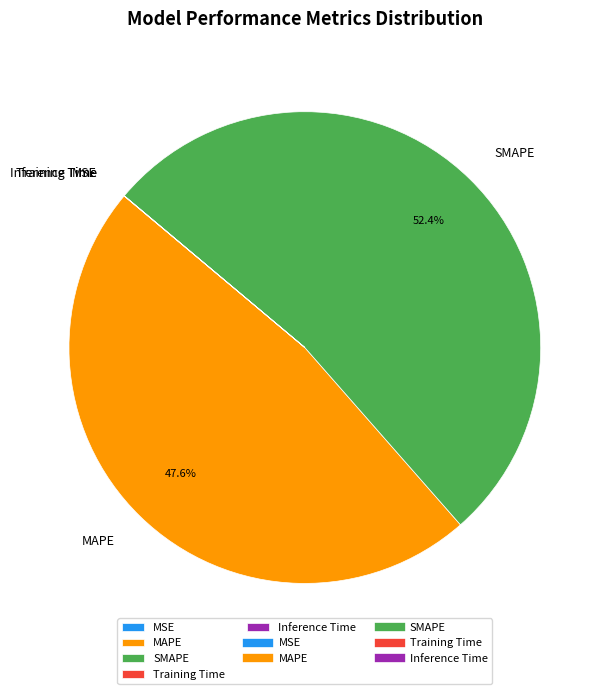

To the nearest percent, what is the average slice percentage?

20%